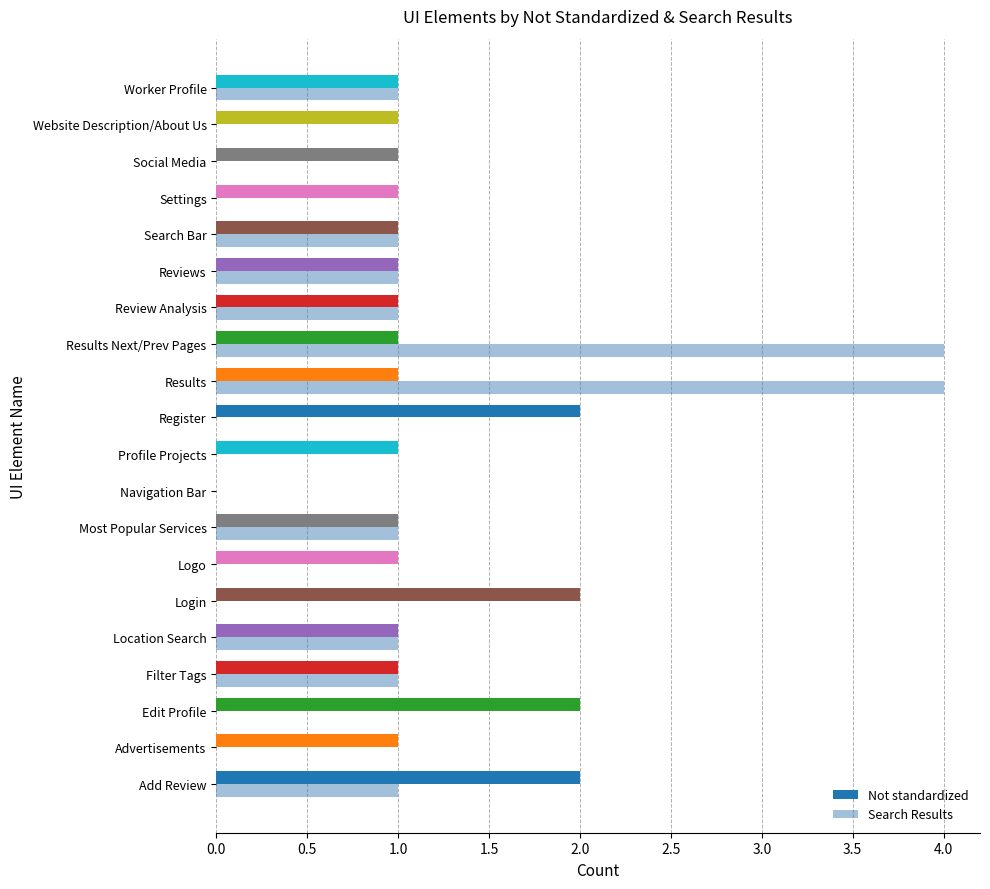

How many distinct data groups are displayed?

2